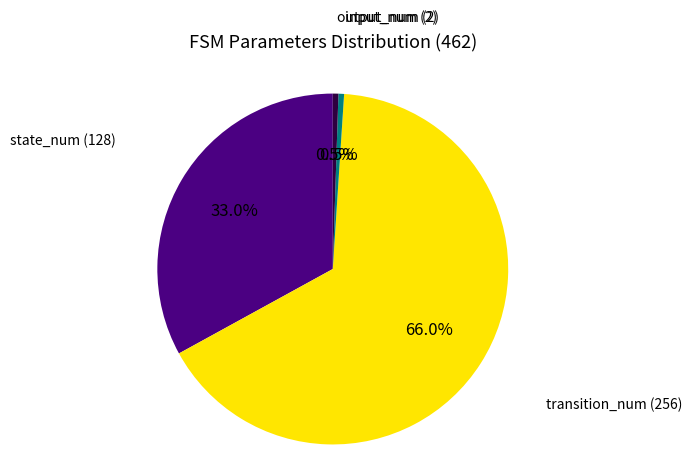

Is there a majority slice in this chart?

Yes